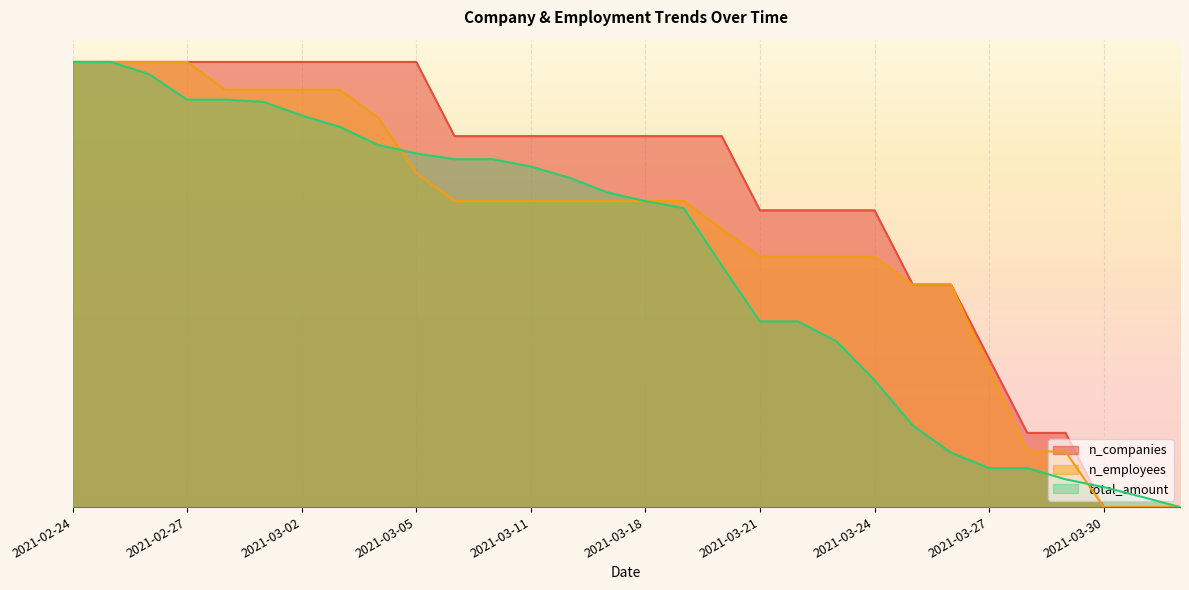

List the labels in order of n_employees value, largest first.

2021-02-24, 2021-02-25, 2021-02-26, 2021-02-27, 2021-02-28, 2021-03-01, 2021-03-02, 2021-03-03, 2021-03-04, 2021-03-05, 2021-03-06, 2021-03-07, 2021-03-11, 2021-03-16, 2021-03-17, 2021-03-18, 2021-03-19, 2021-03-20, 2021-03-21, 2021-03-22, 2021-03-23, 2021-03-24, 2021-03-25, 2021-03-26, 2021-03-27, 2021-03-28, 2021-03-29, 2021-03-30, 2021-03-31, 2021-04-01